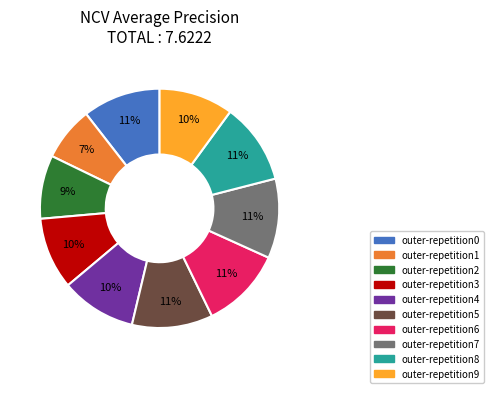

What is the smallest slice in the pie chart?

outer-repetition1